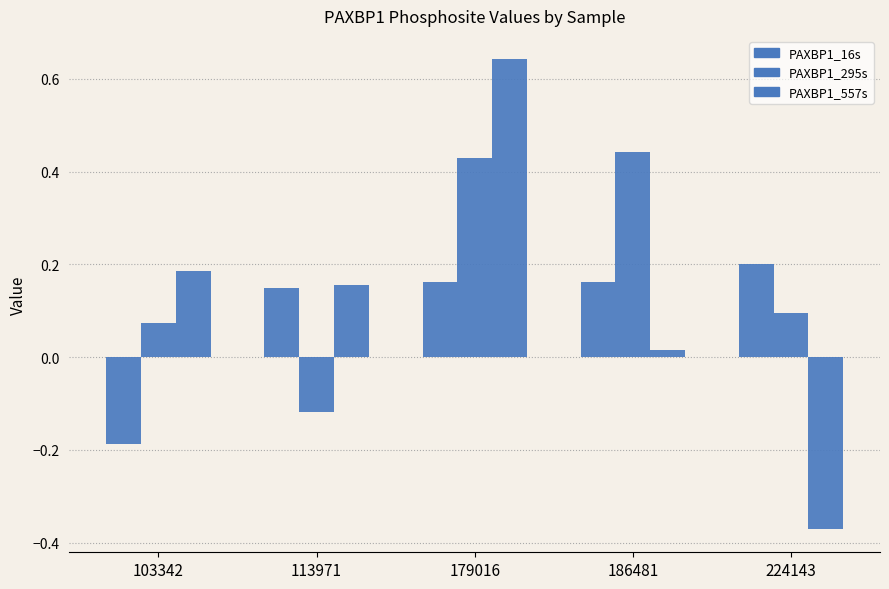

What is the value of the PAXBP1_295s bar at the 2nd from the left?

-0.1